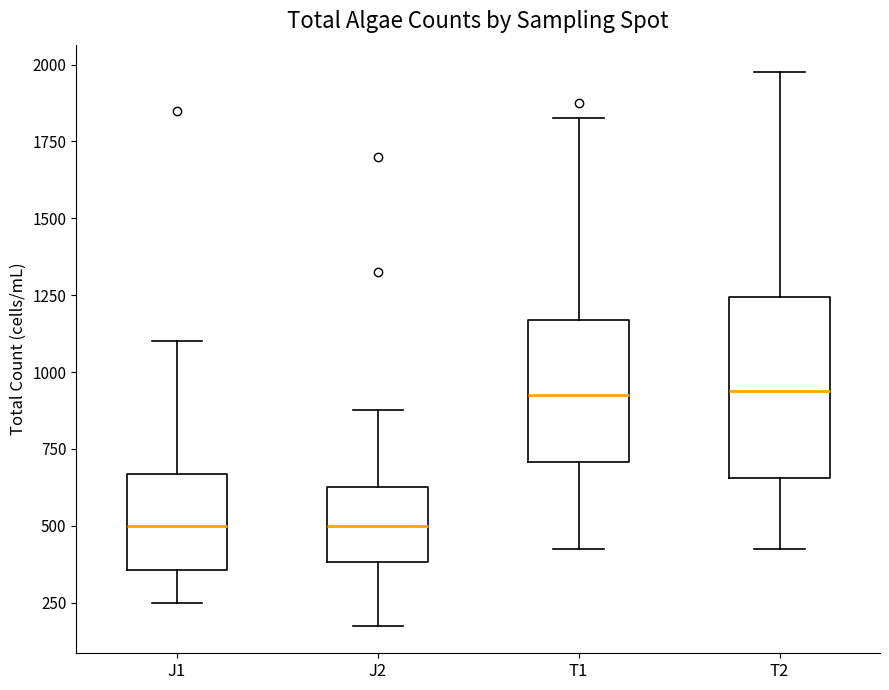

Reading left to right, transcribe this box plot: for each box, give where its median line is, the range the box spans, and where its two whiskers end, as read against the y-axis. The values are not printed on the chart, so give them approximately, as read against the axis.

J1: median 500, box 350 to 650, whiskers 250 to 1100
J2: median 500, box 400 to 650, whiskers 200 to 900
T1: median 950, box 700 to 1150, whiskers 450 to 1850
T2: median 950, box 650 to 1250, whiskers 450 to 2000